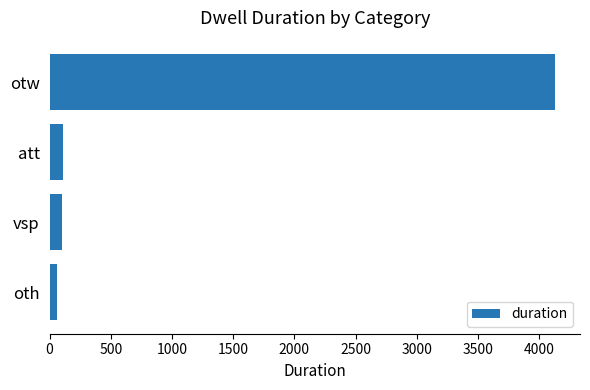

How many data points does each series have?

4